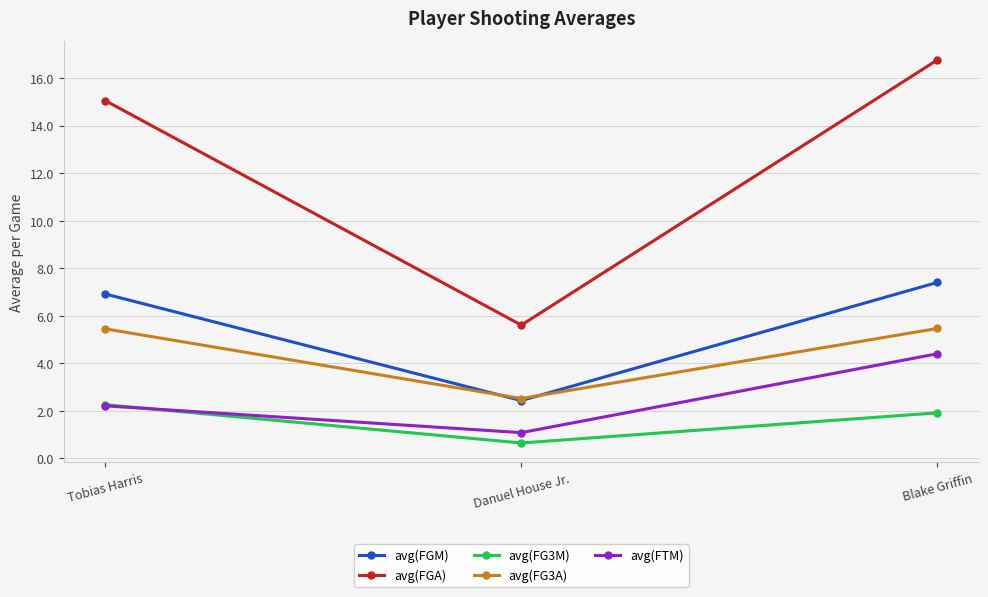

Is it true that avg(FG3A) equals 3.5 at Tobias Harris?

False